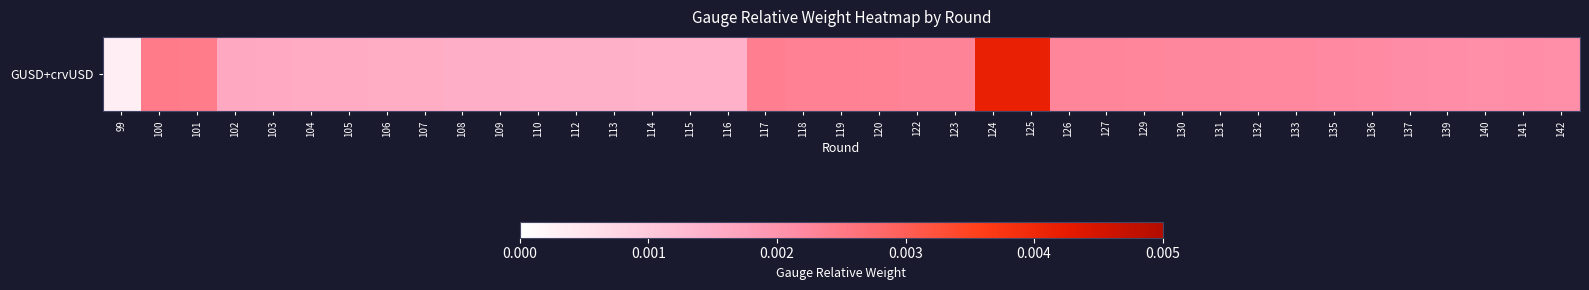

The value at 103 is 0.0. True or false?

True